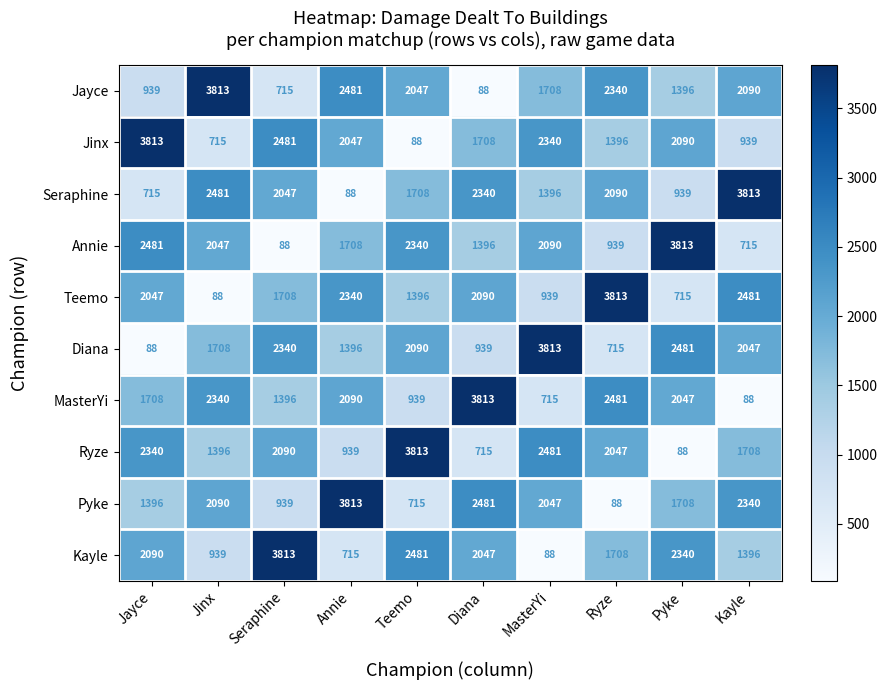

Rank the series at MasterYi from lowest to highest value.

Kayle, MasterYi, Teemo, Seraphine, Jayce, Pyke, Annie, Jinx, Ryze, Diana